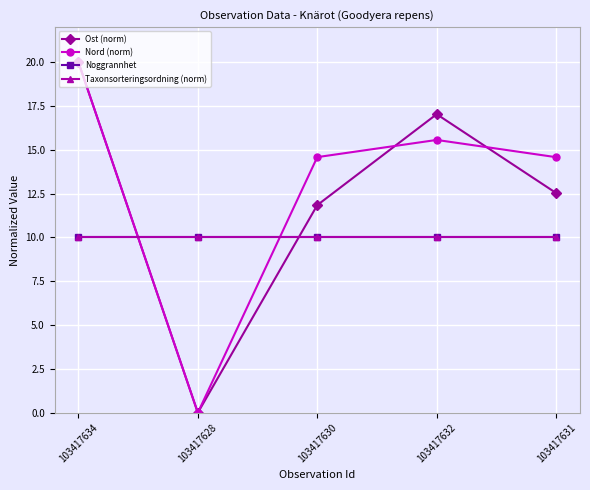

What is the spread (max minus min) of values at 103417632?

7.0